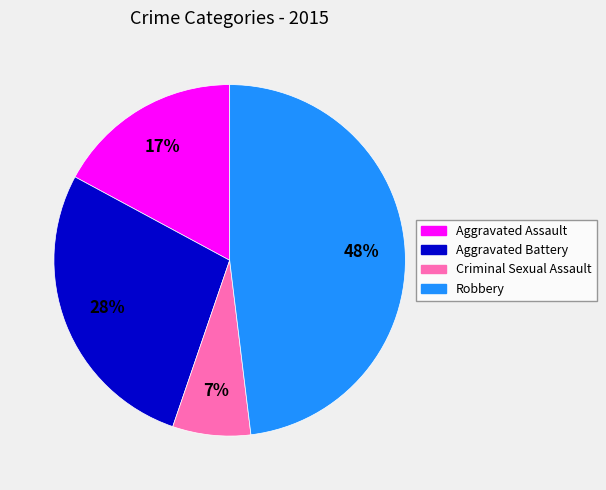

What is the ratio of the value at Aggravated Assault to the value at Aggravated Battery?

0.6